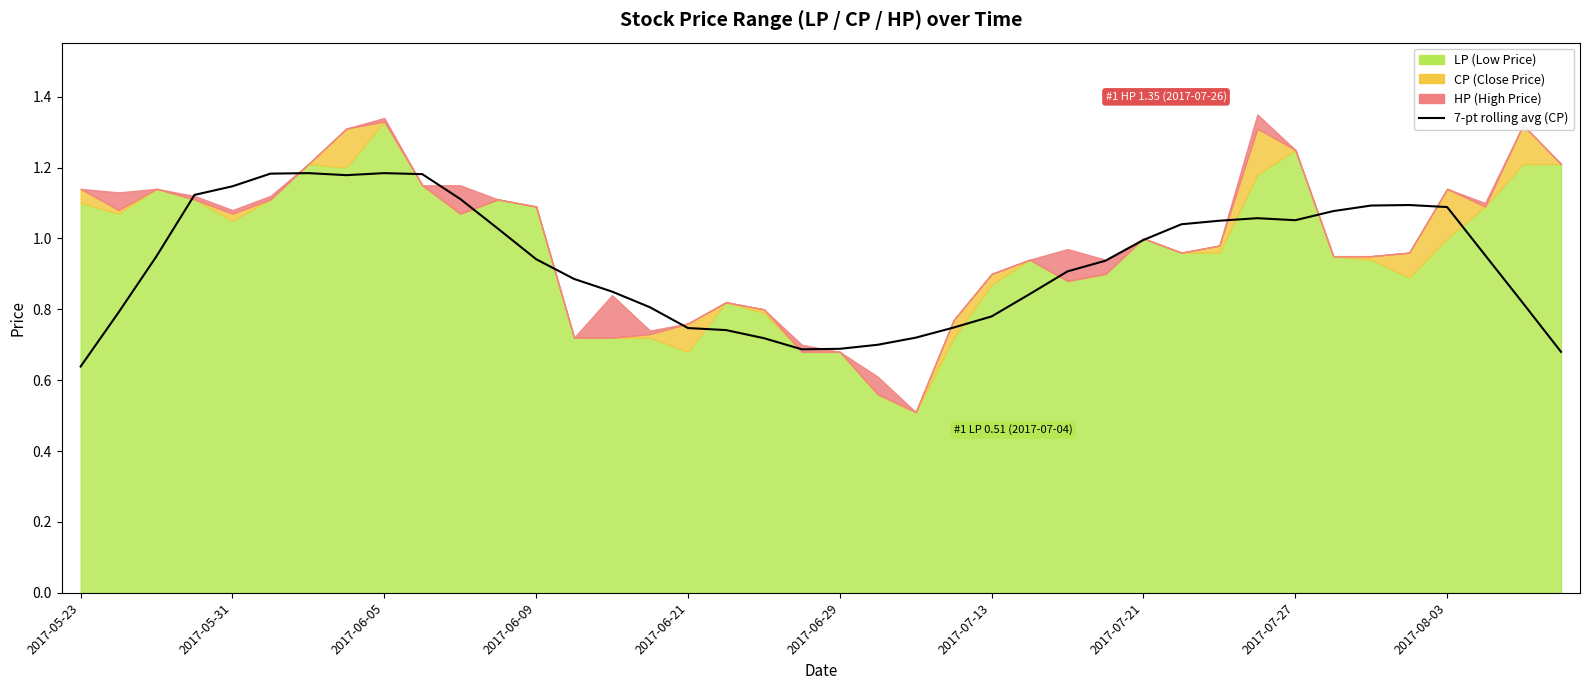

Reading right to left, what are all the values shown in this chart?

0.7	0.8	1.0	1.1	1.1	1.1	1.1	1.1	1.1	1.0	1.0	1.0	0.9	0.9	0.8	0.8	0.7	0.7	0.7	0.7	0.7	0.7	0.7	0.7	0.8	0.8	0.9	0.9	1.0	1.1	1.2	1.2	1.2	1.2	1.2	1.1	1.1	0.9	0.8	0.6